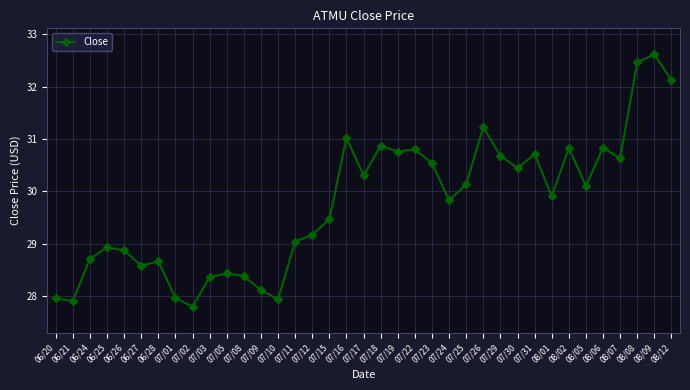

The value at 08/06 is 30.8. True or false?

True